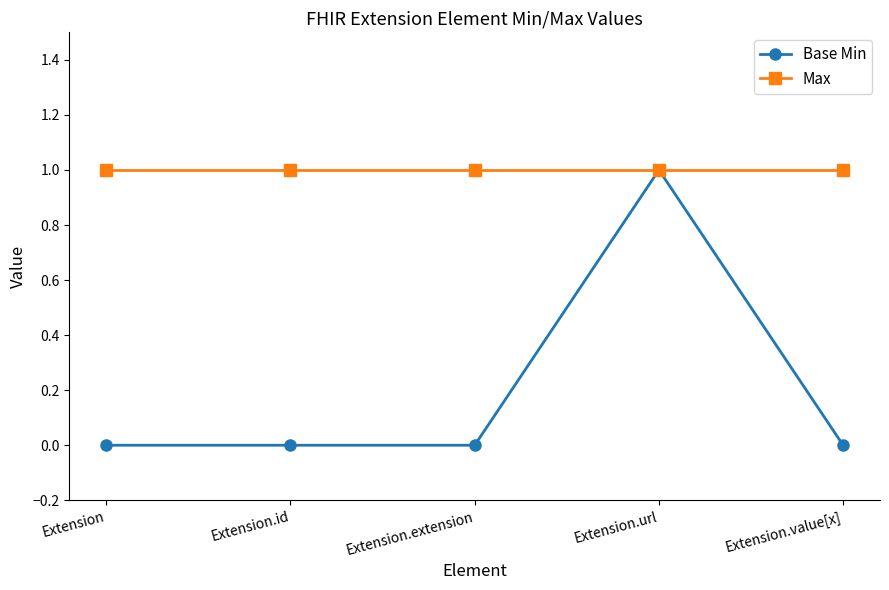

Which series has the largest total across all categories?

Max